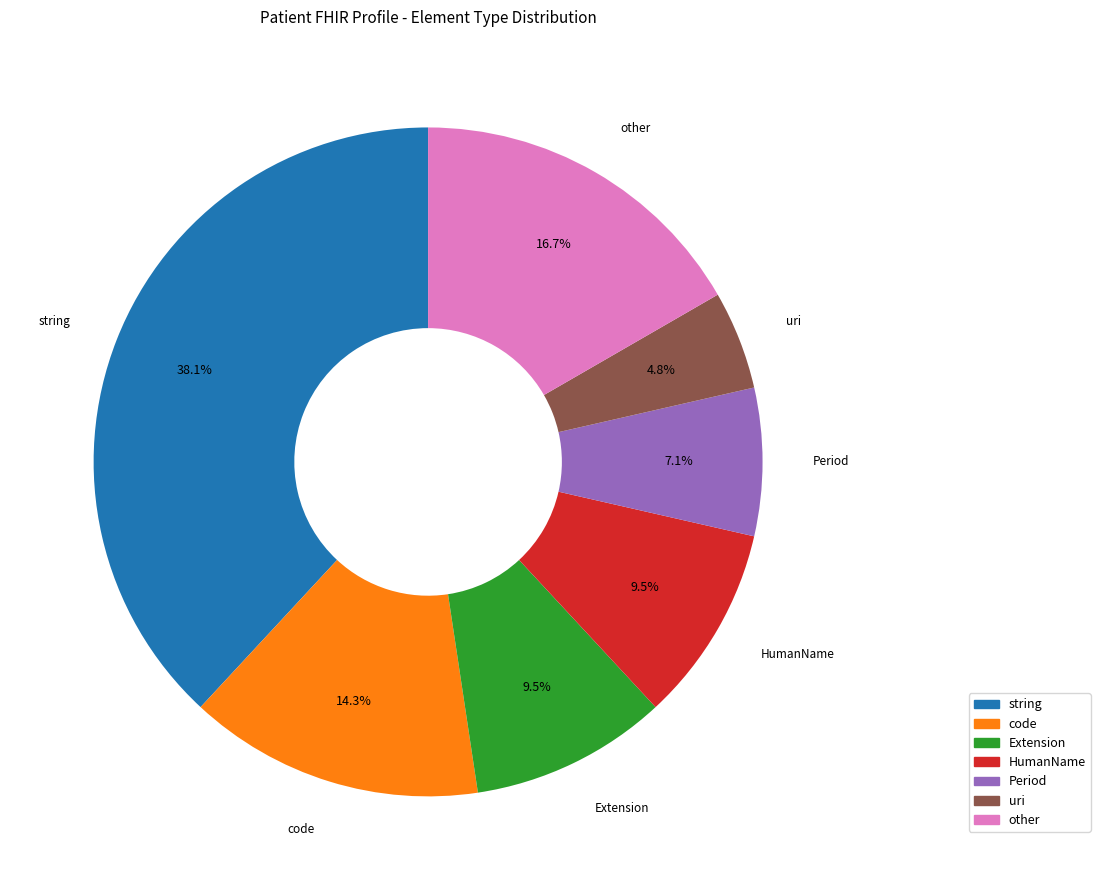

How many segments does this pie chart have?

7